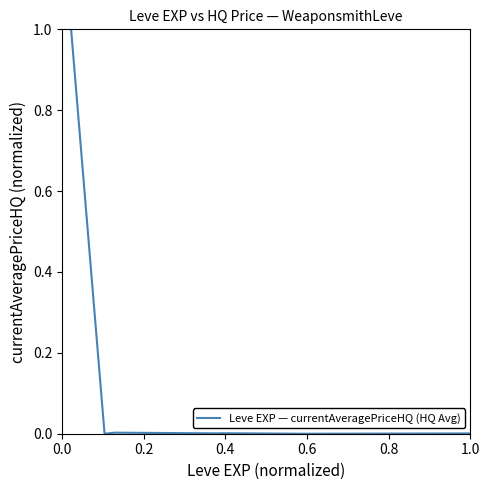

What is the difference between the maximum and minimum values?

1.0